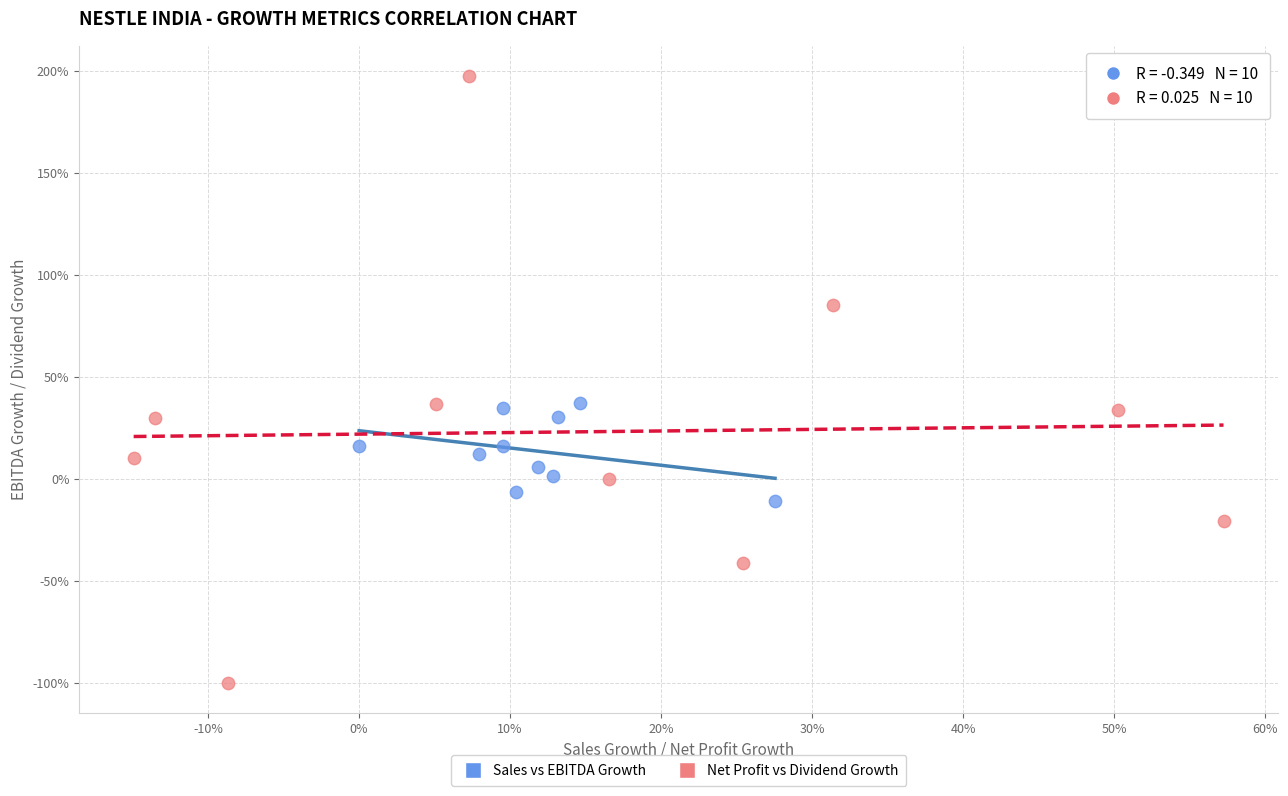

Which series contains the highest Y value?

Net Profit vs Dividend Growth